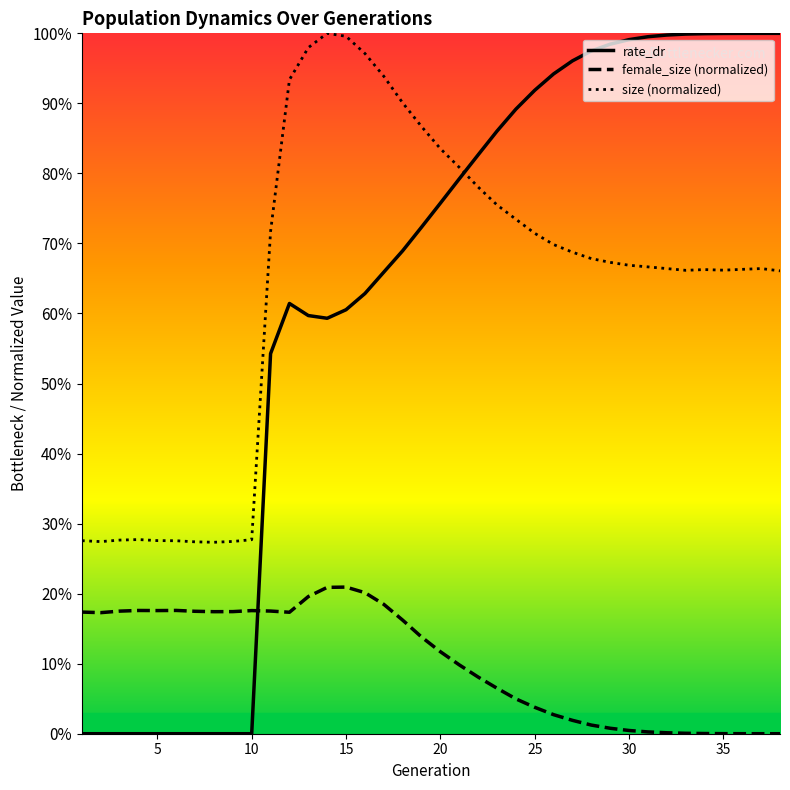

What is the sum of all size values?

24.4